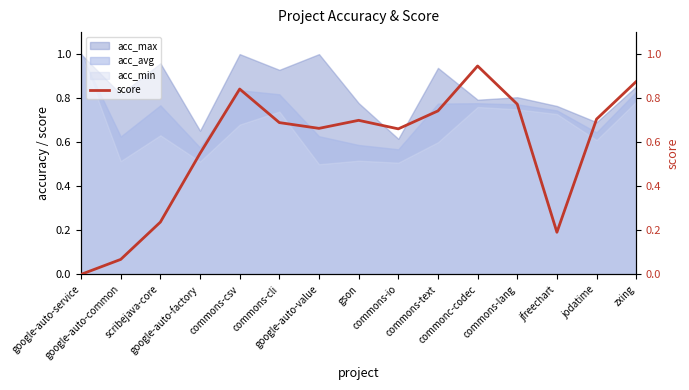

What is the difference between the second highest and minimum values?

0.9